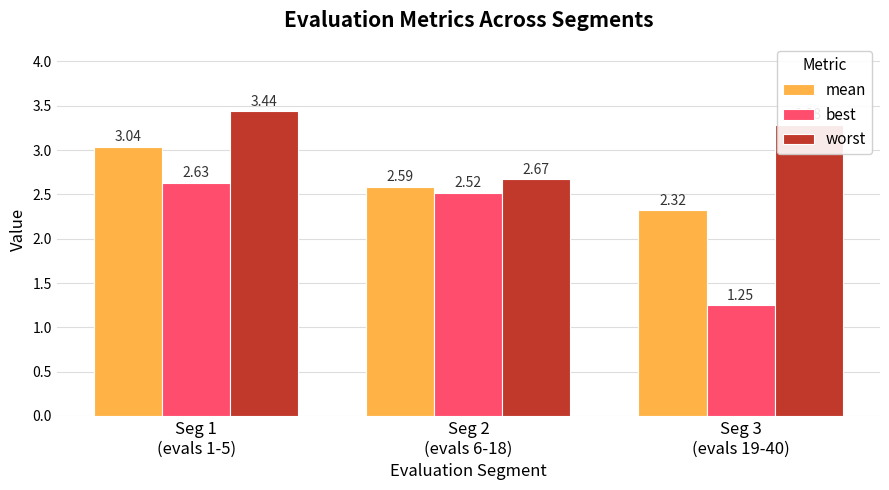

What is the difference between the maximum and minimum values in the worst series?

0.8